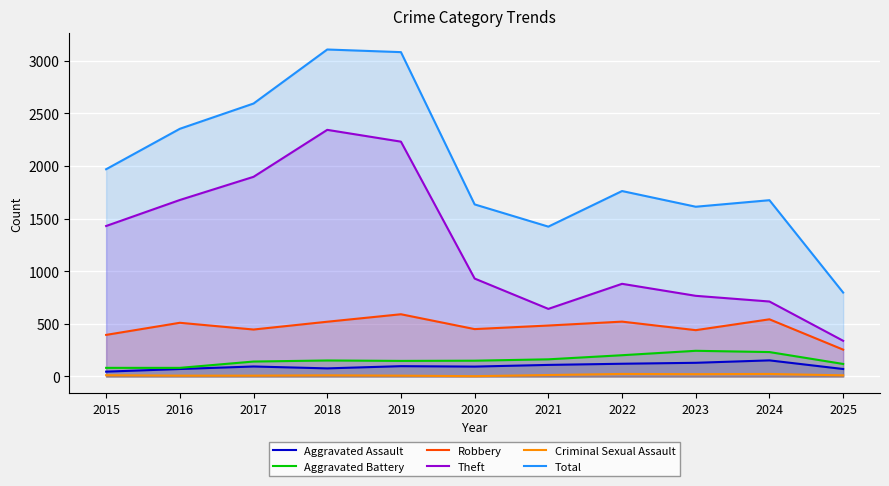

How many lines are shown in the chart?

6